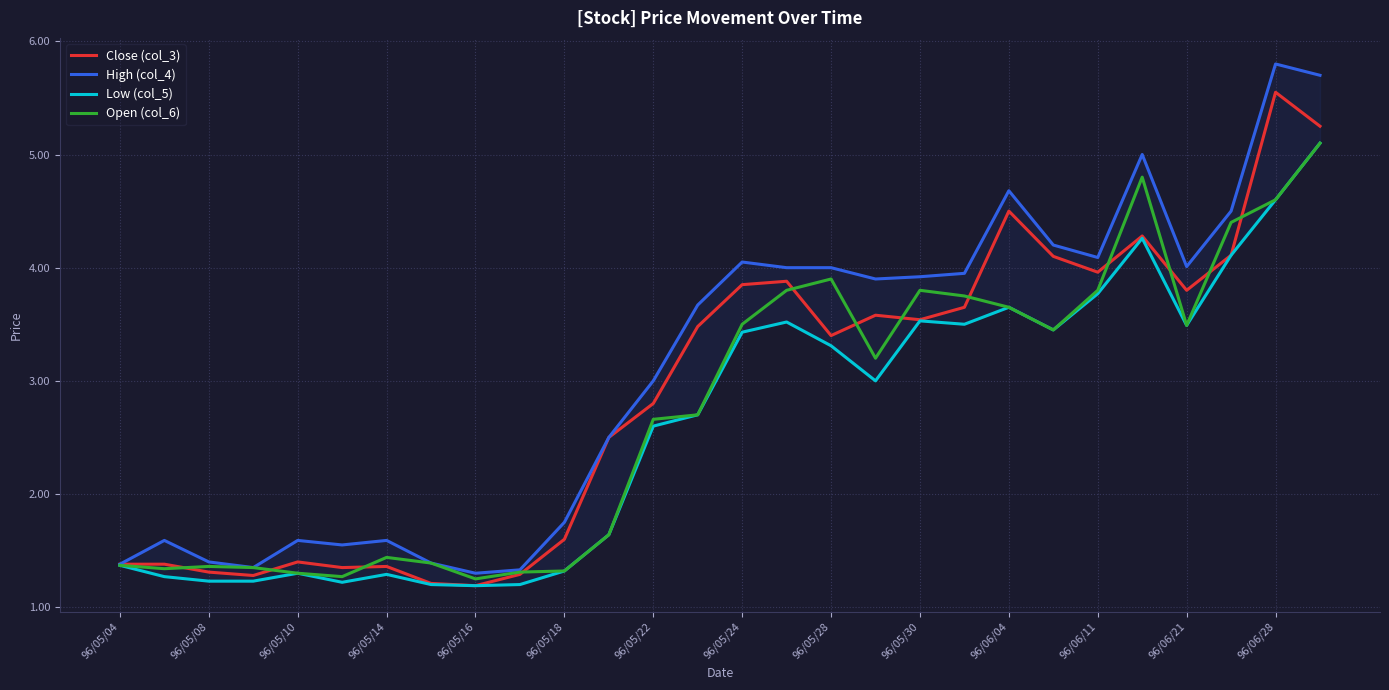

True or false: Open (col_6) and Low (col_5) cross at least once.

False